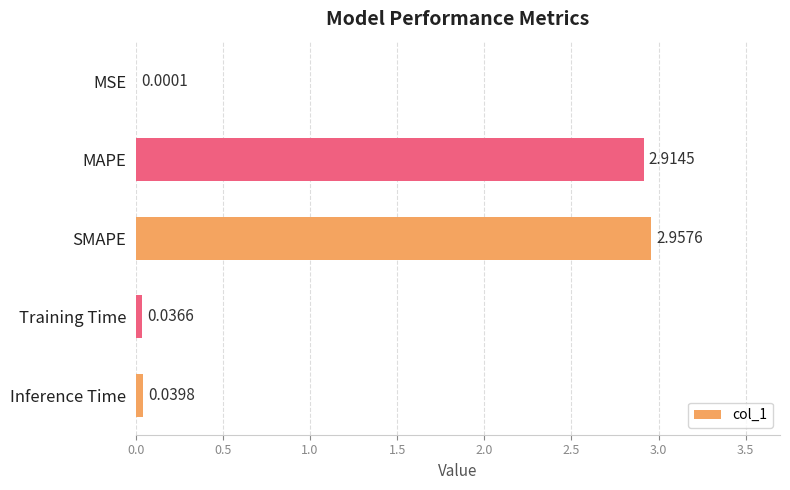

Which has a higher value, MSE or Training Time?

Training Time